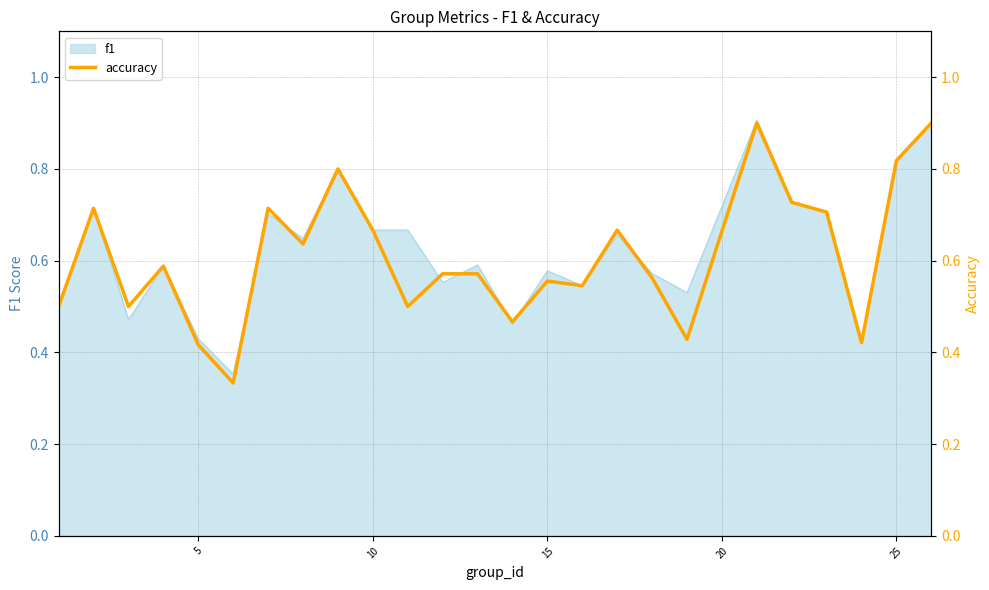

What is the maximum value shown in the chart?

0.9